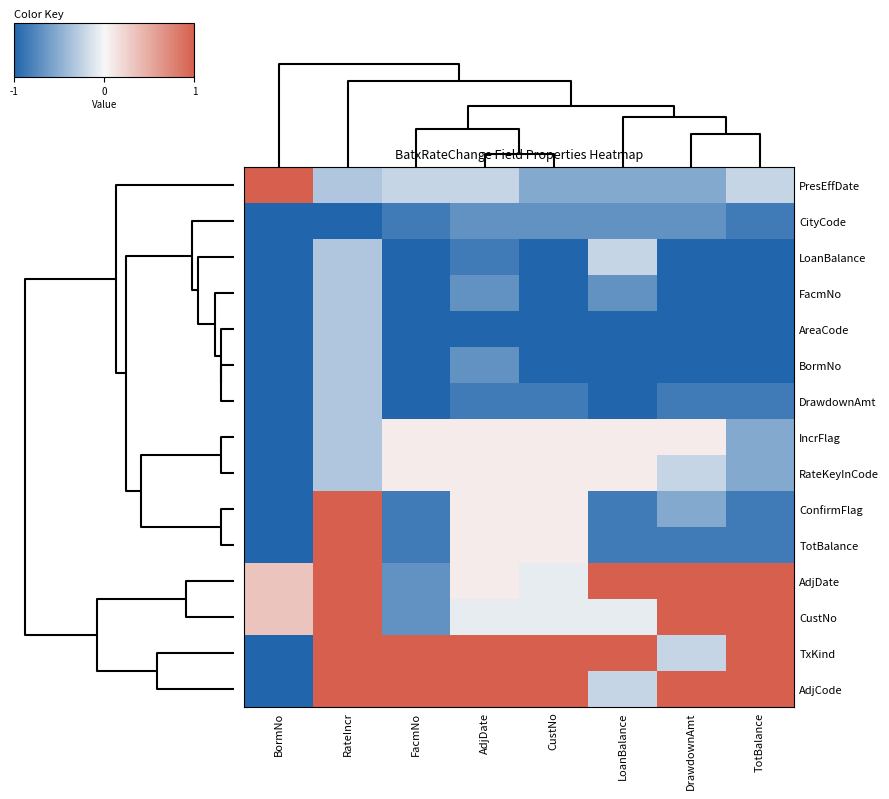

What is the smallest value displayed?

-1.0